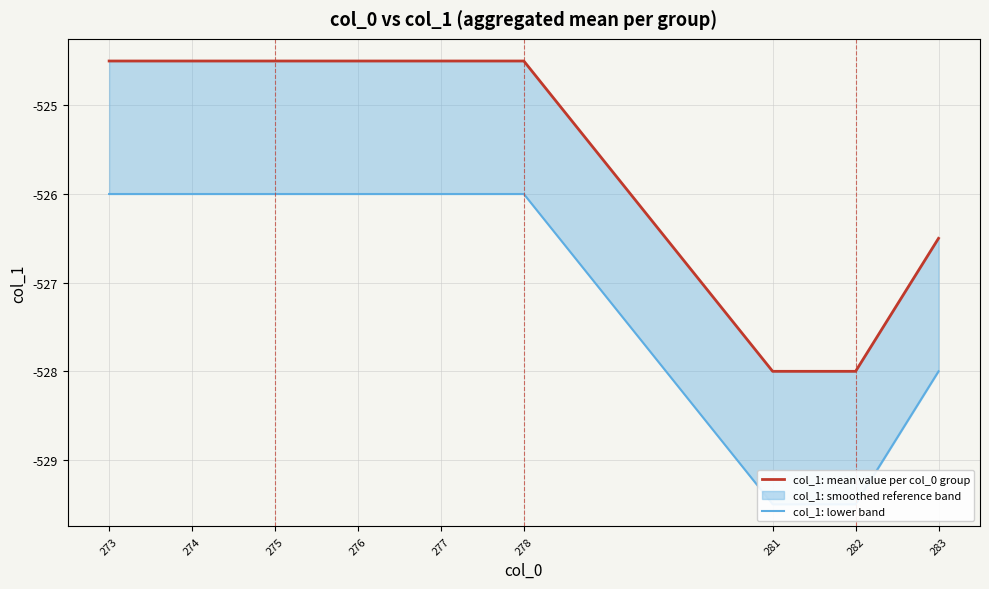

The col_1: mean value per col_0 group series shows -524.5 at 276. True or false?

True